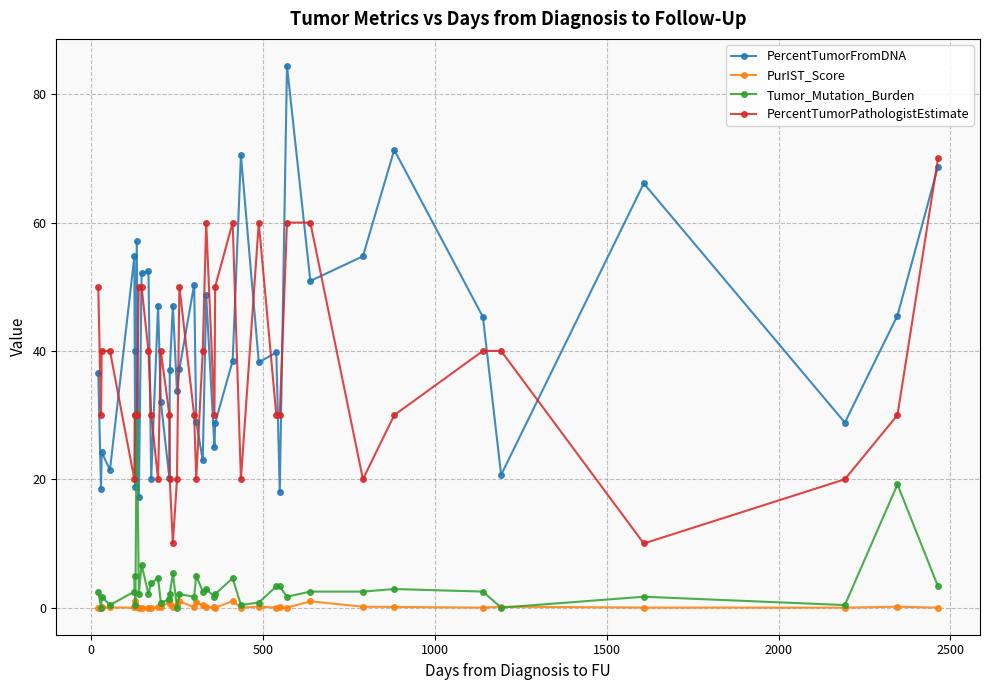

True or false: PurIST_Score has more than 1 interior local peaks.

True